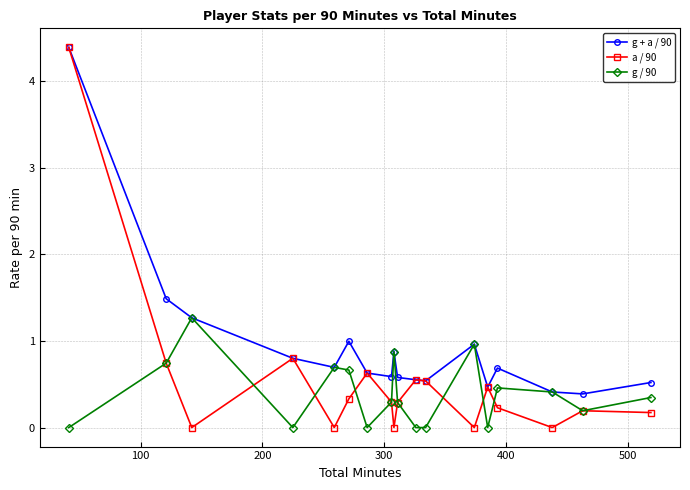

What is the maximum value for g + a / 90?

4.4